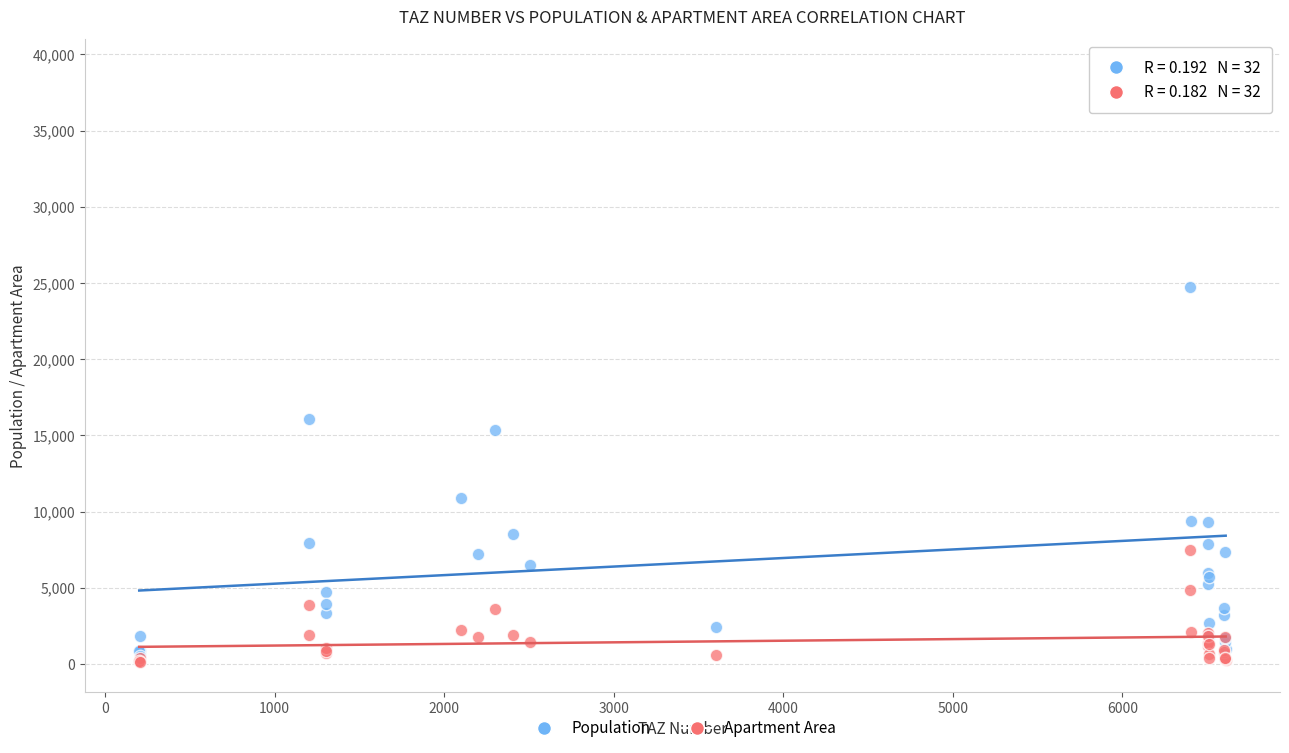

Which series has the largest Y range (max minus min)?

Population